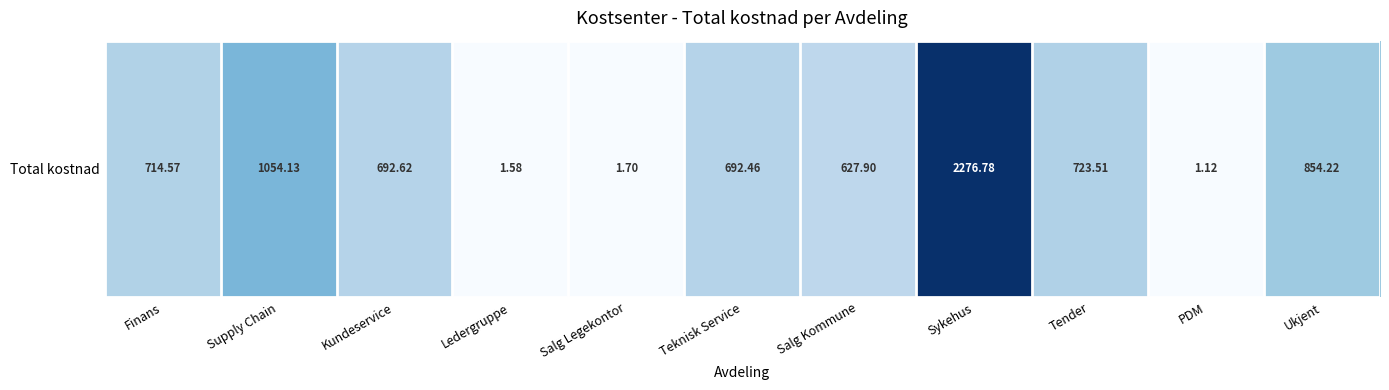

What is the sum of the values at Tender and Teknisk Service?

1416.0